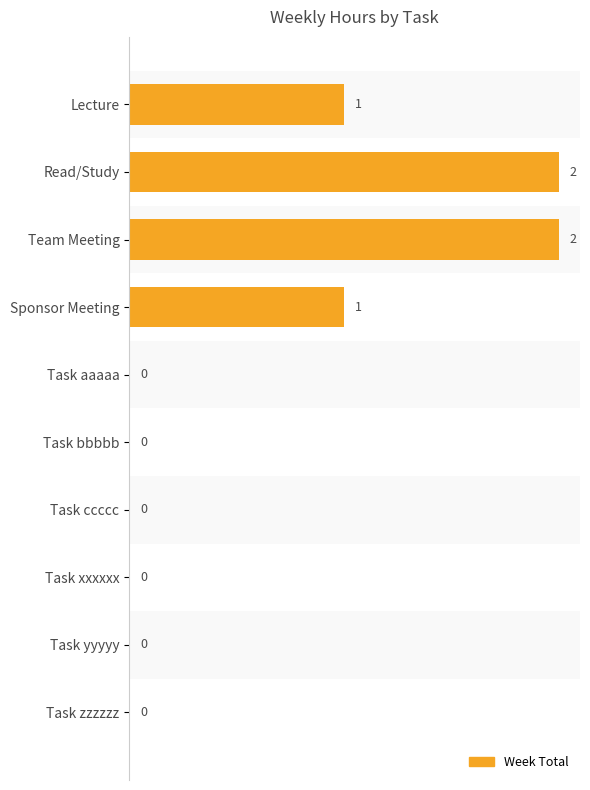

Are the bars horizontal?

Yes